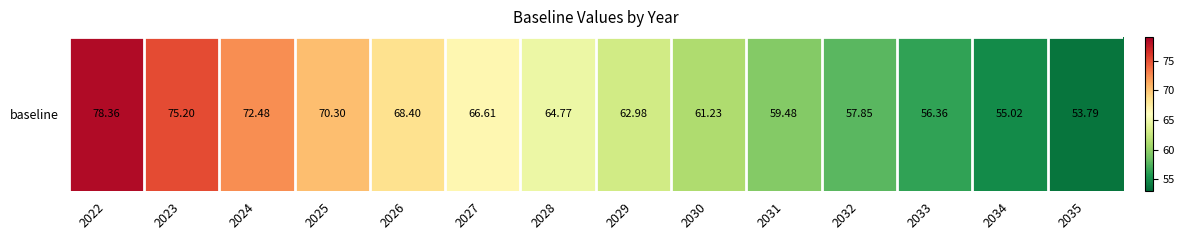

Between 2035 and 2022, which is larger?

2022